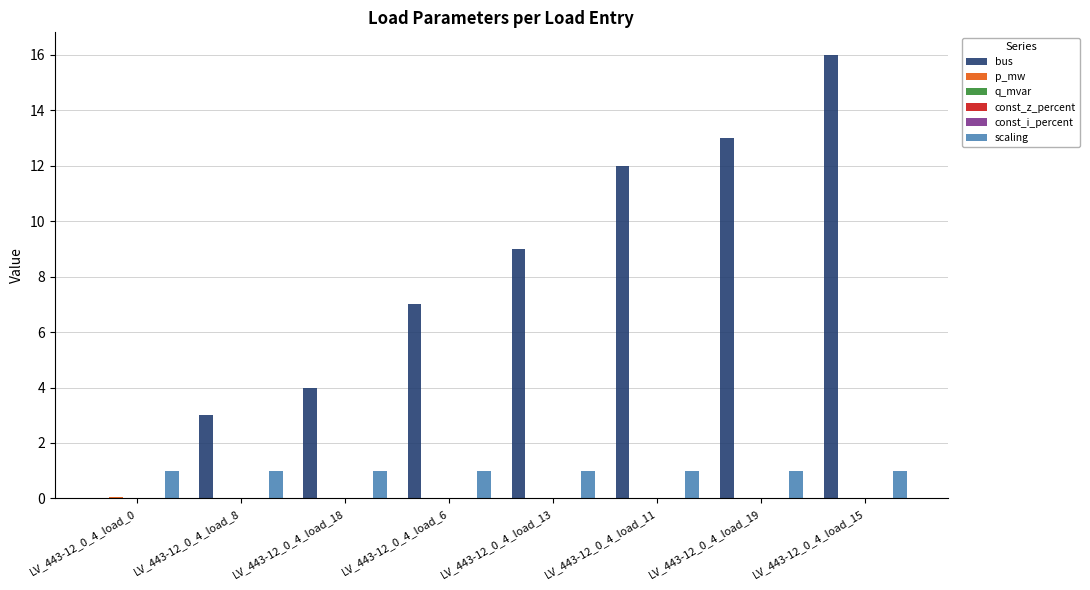

Is it true that scaling equals 1.0 at LV_443-12_0_4_load_15?

True